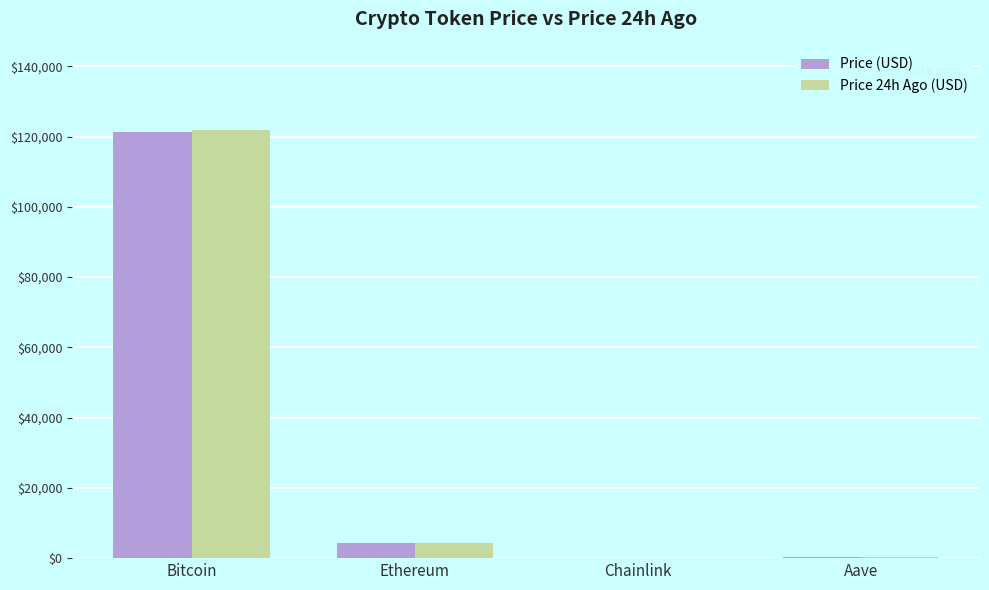

At which category is the sum across all series the highest?

Bitcoin